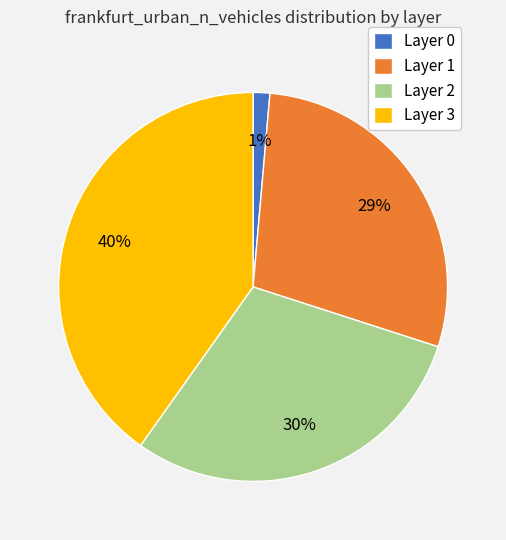

Does any single category account for the majority?

No